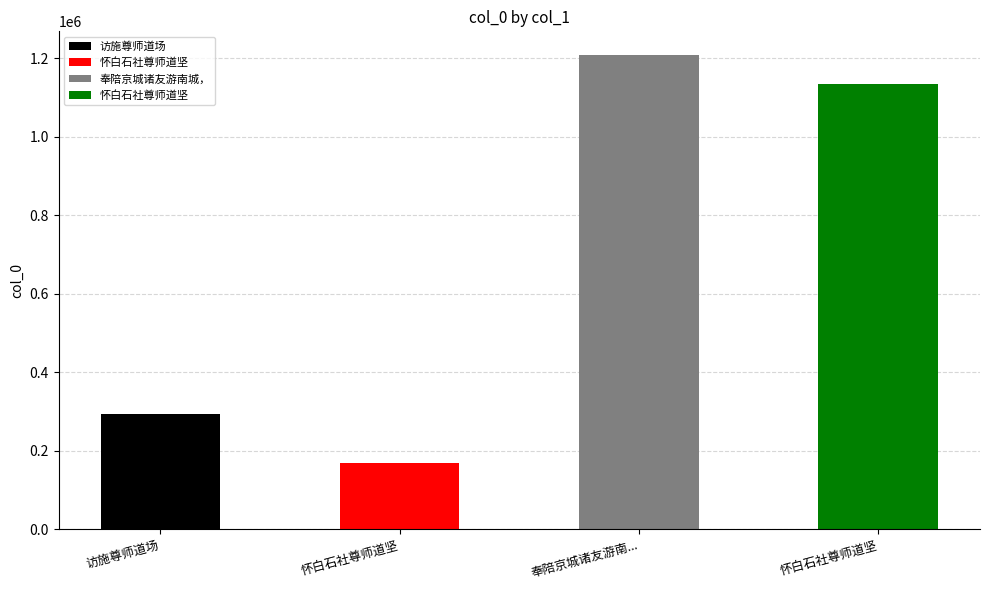

At which category does the chart reach its peak across all series?

奉陪京城诸友游南城，寻丘尊师道场作